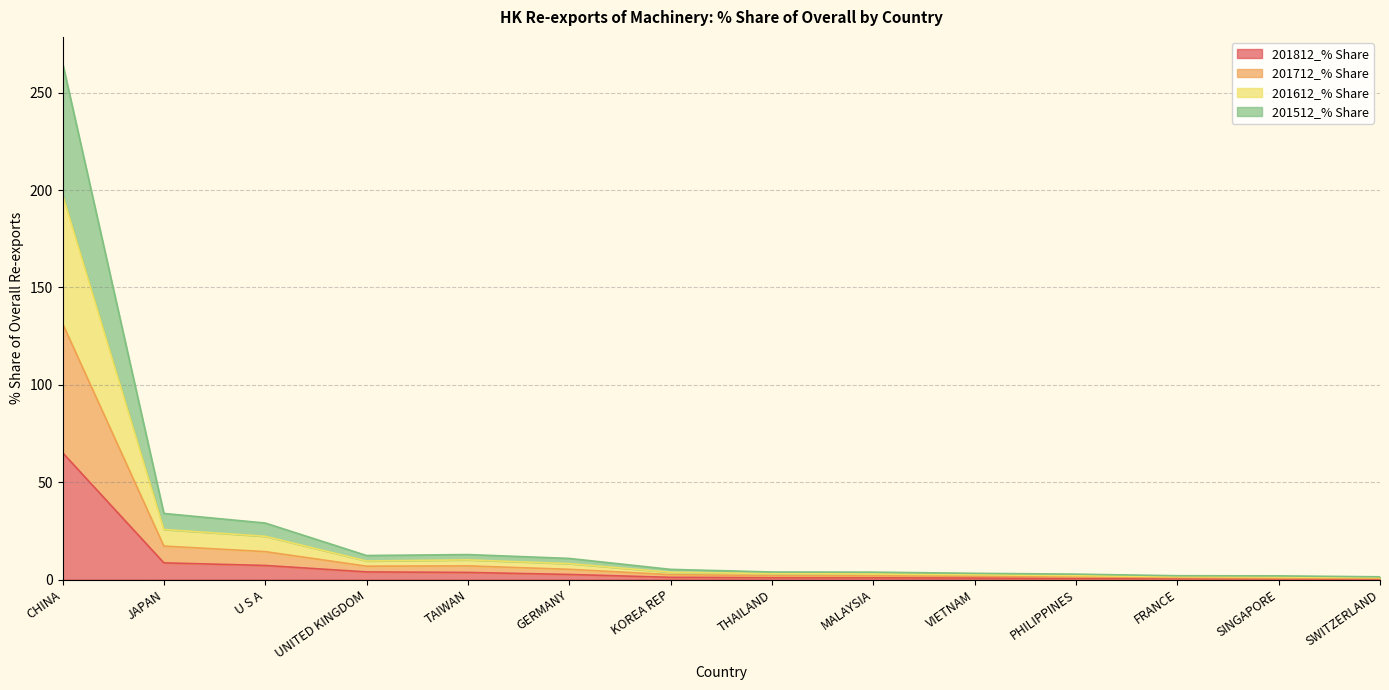

How many series are shown in this chart?

4